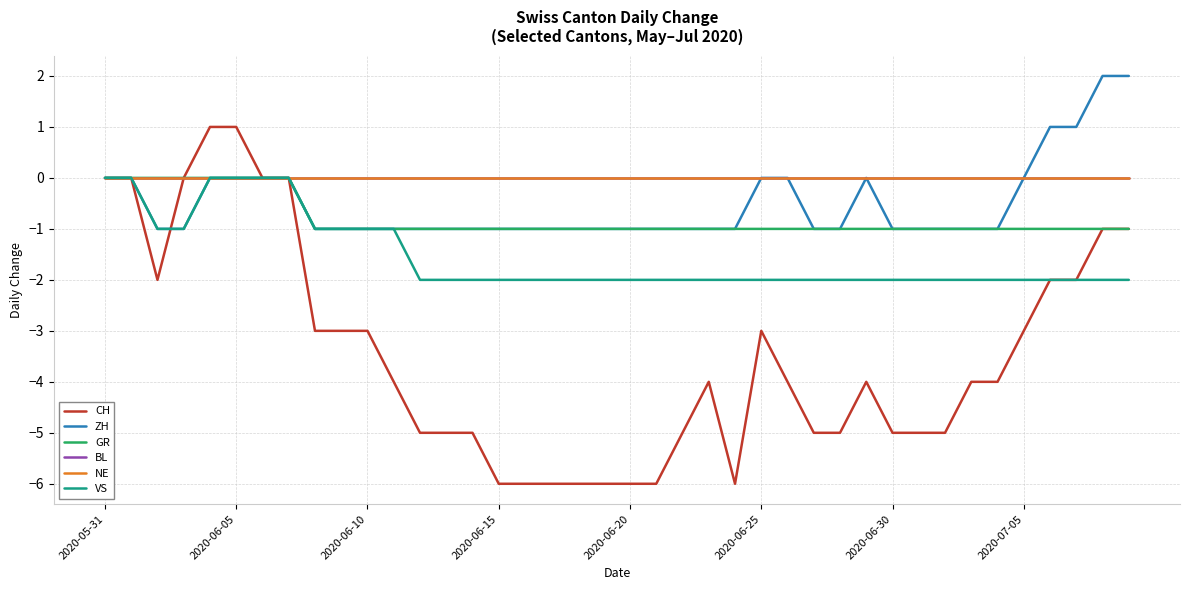

True or false: ZH and GR intersect in this chart.

False